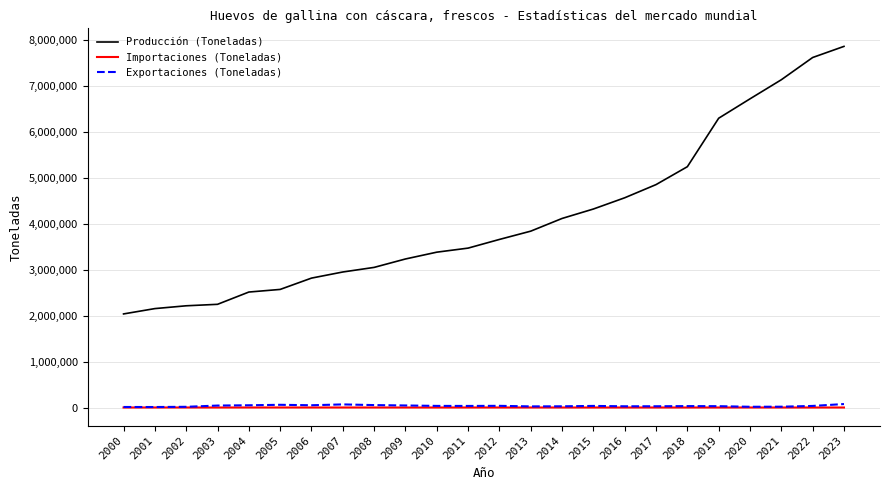

What is the maximum value shown in the chart?

7853223.0